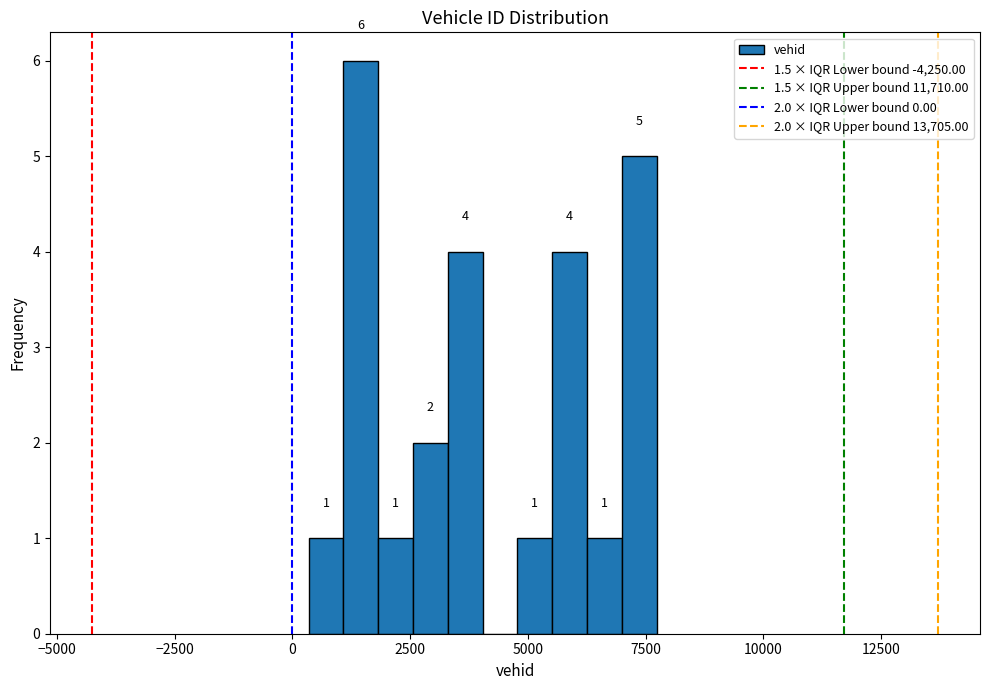

Around what value on the x-axis is the tallest bar? Give the approximate position of its centre, as read against the axis.

1500